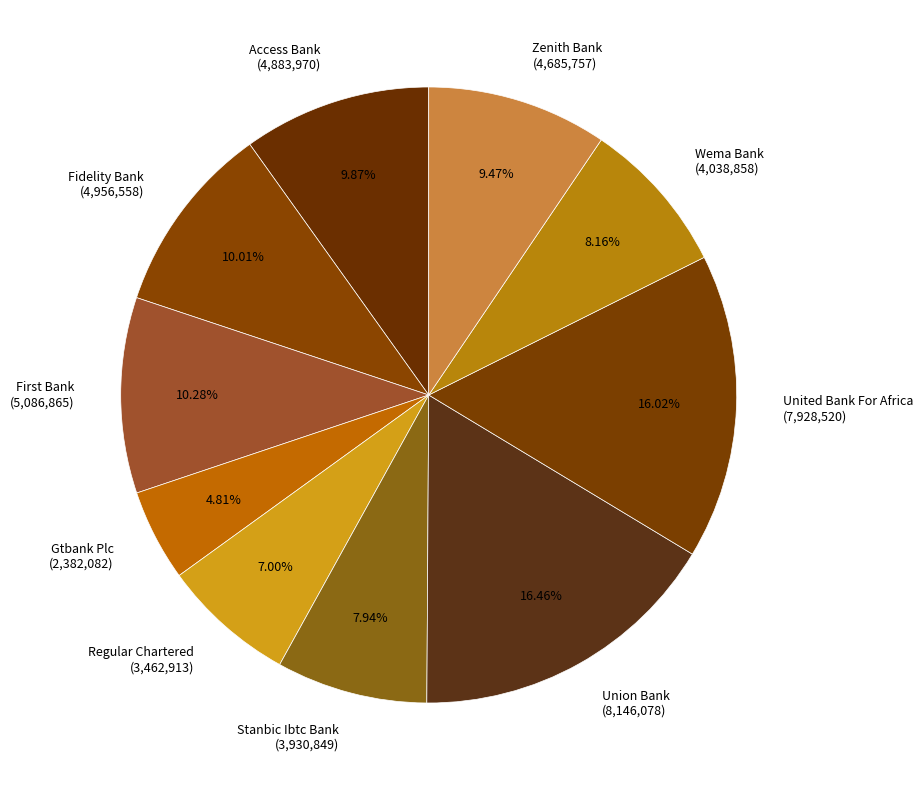

How much of the chart is everything except United Bank For Africa?

84.0%